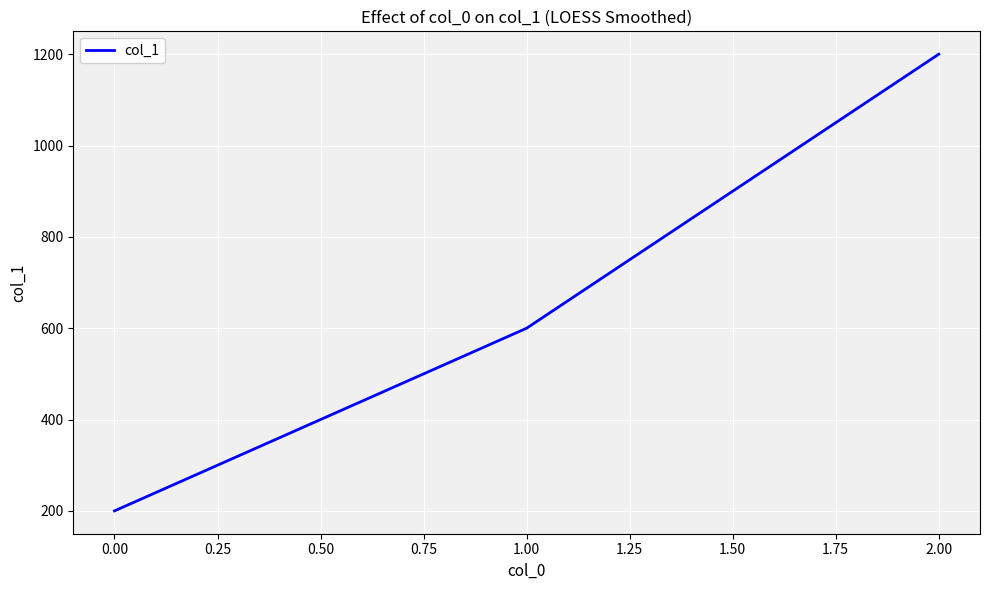

Is this an area chart (filled region under the line)?

No